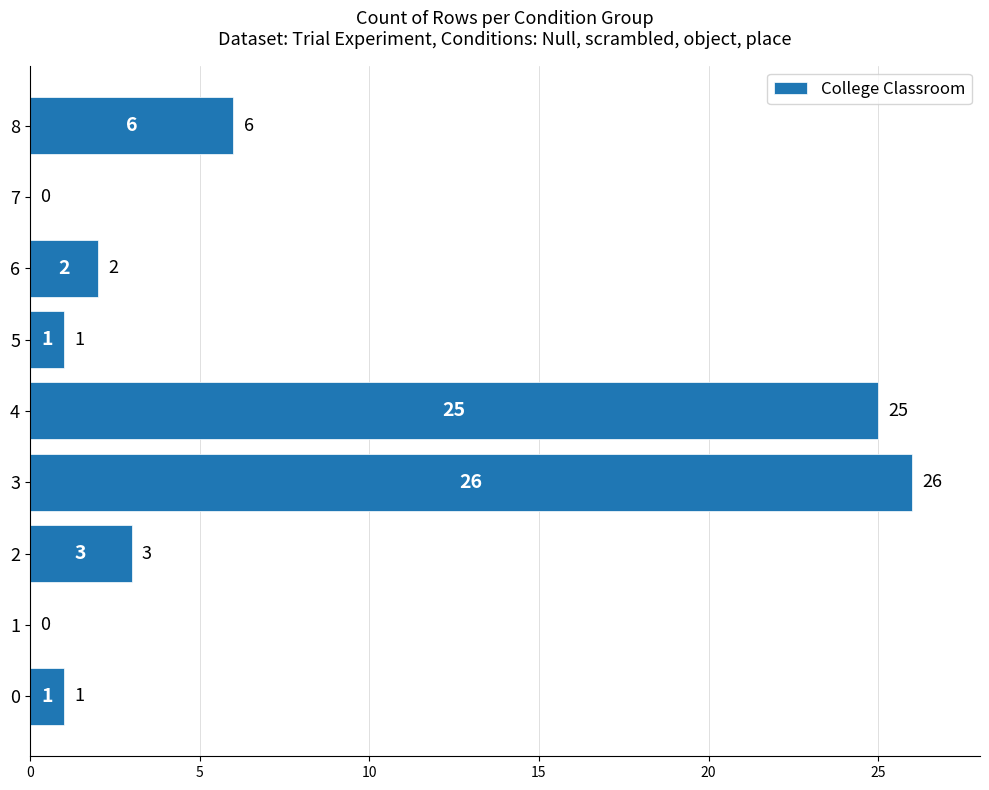

Approximately how many times larger is the value at 5 compared to 0?

1.0